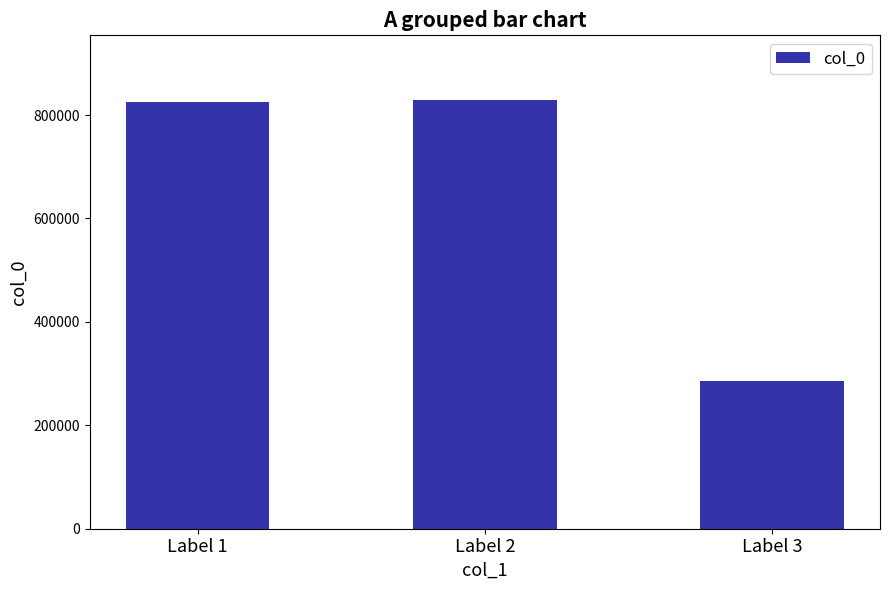

Reading left to right, what are all the values shown in this chart?

Label 1=824660	Label 2=829757	Label 3=285108